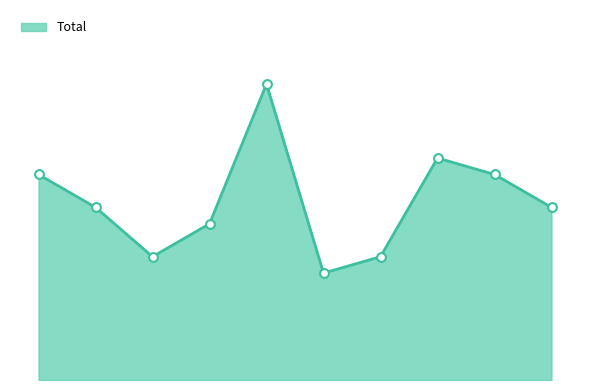

Is this an area chart (filled region under the line)?

Yes